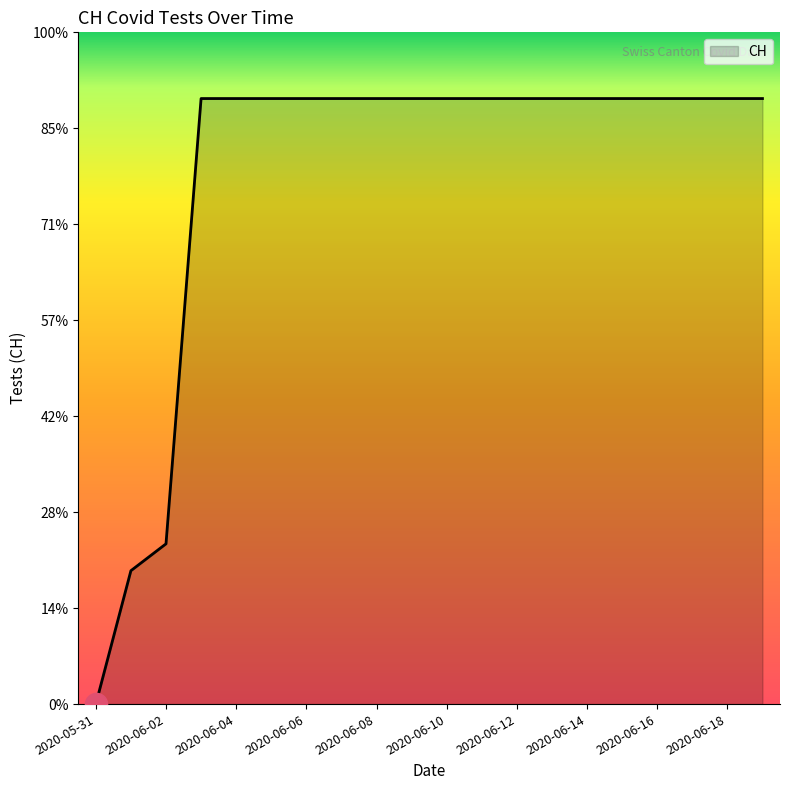

Is this an area chart (filled region under the line)?

Yes